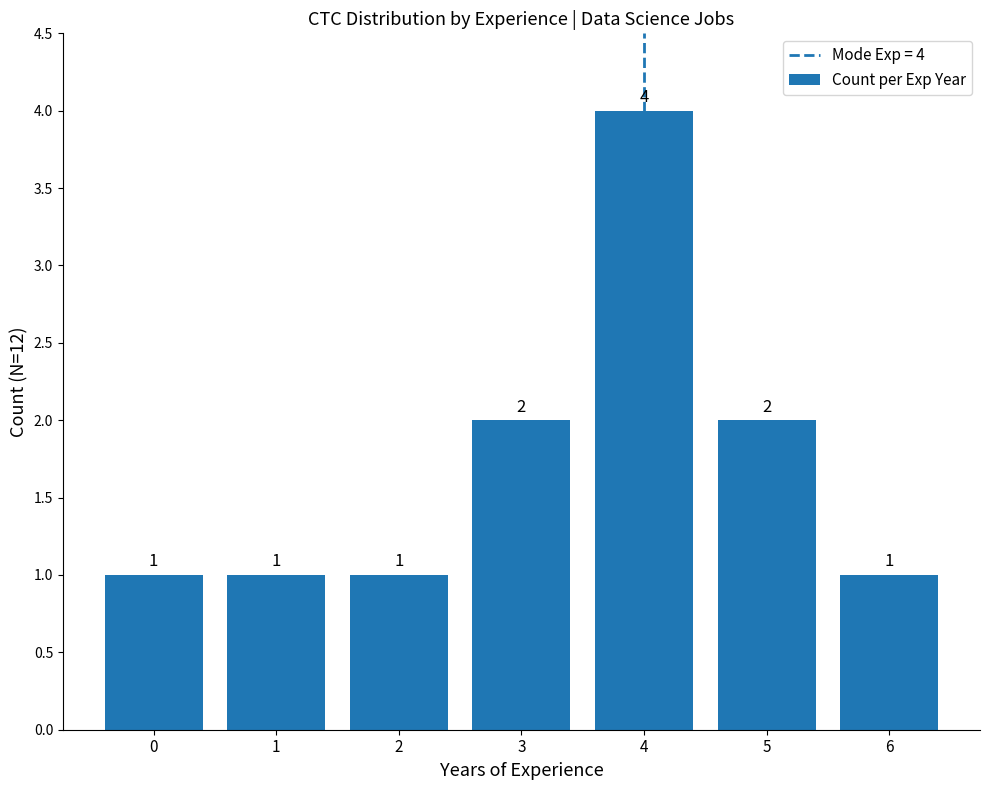

How many values are between 1 and 2?

6